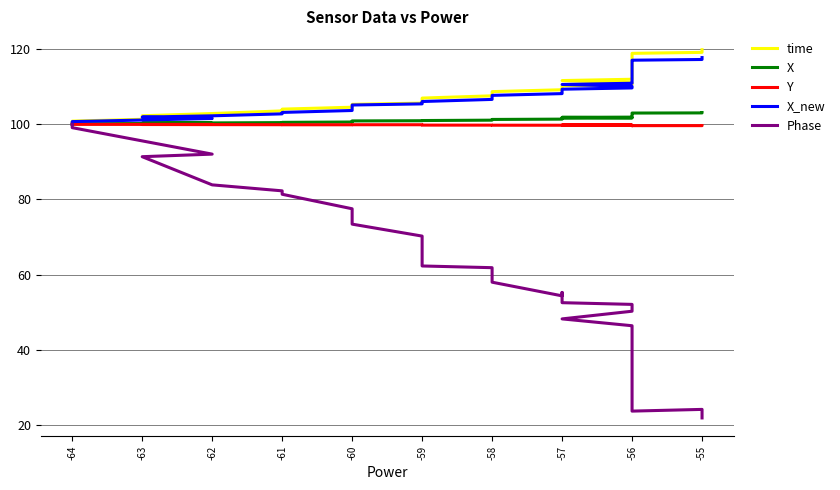

What is the highest value of the X series?

103.1